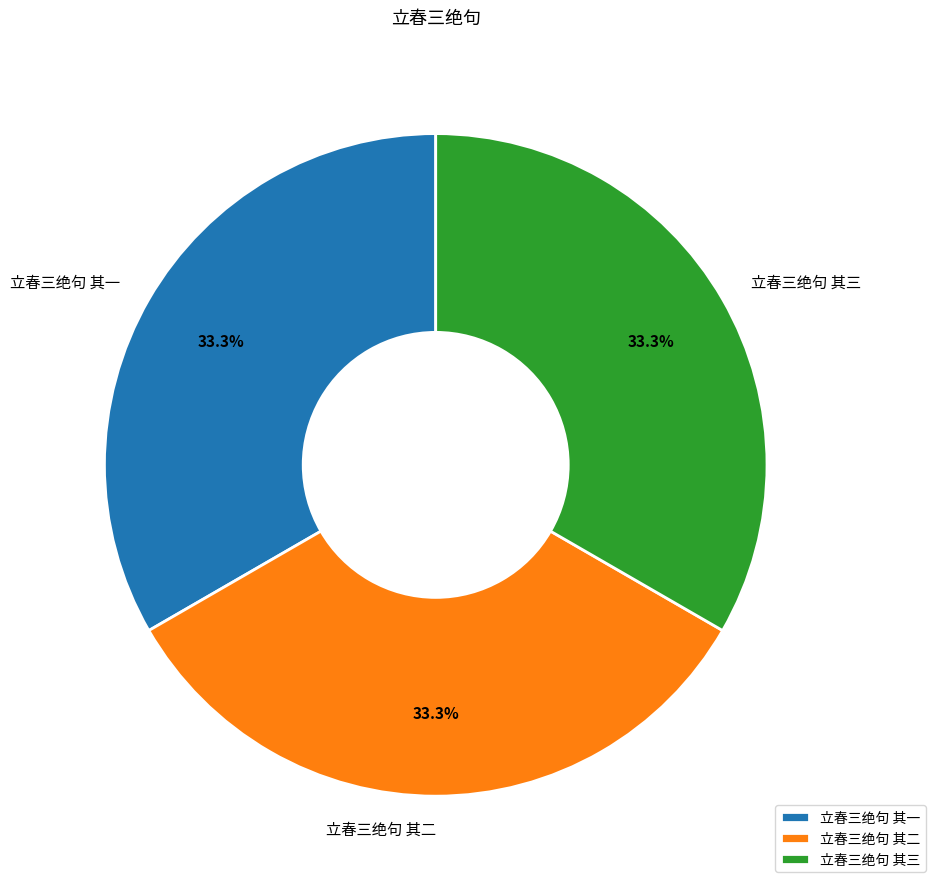

What is the ratio of the value at 立春三绝句 其二 to the value at 立春三绝句 其一?

1.0